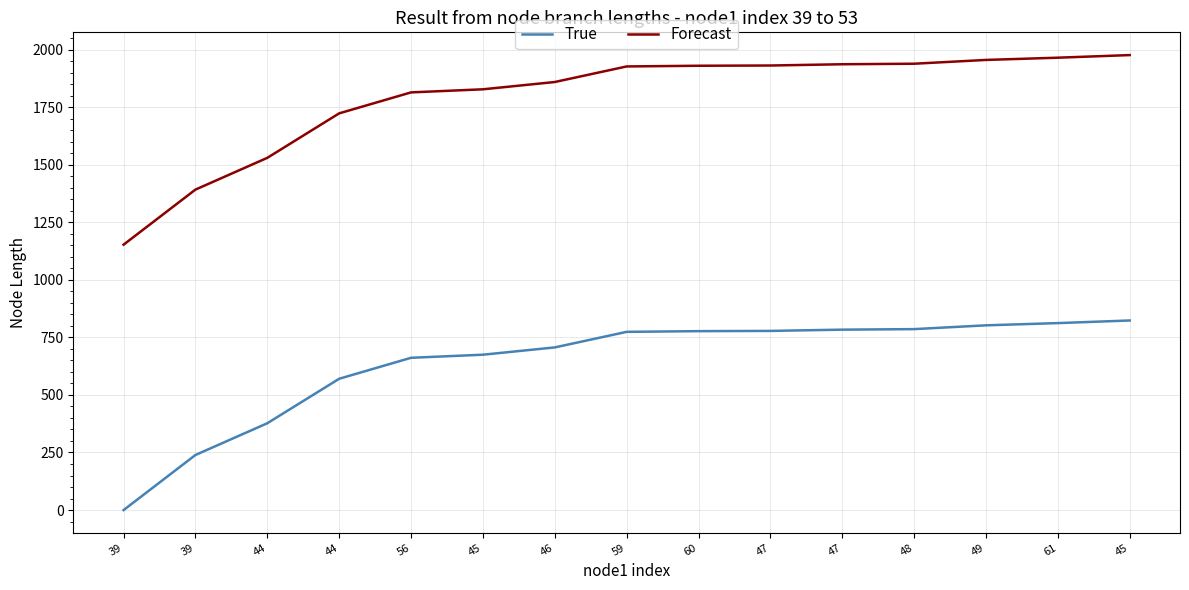

What is the value of the Forecast point at the 11th from the left?

1930.7